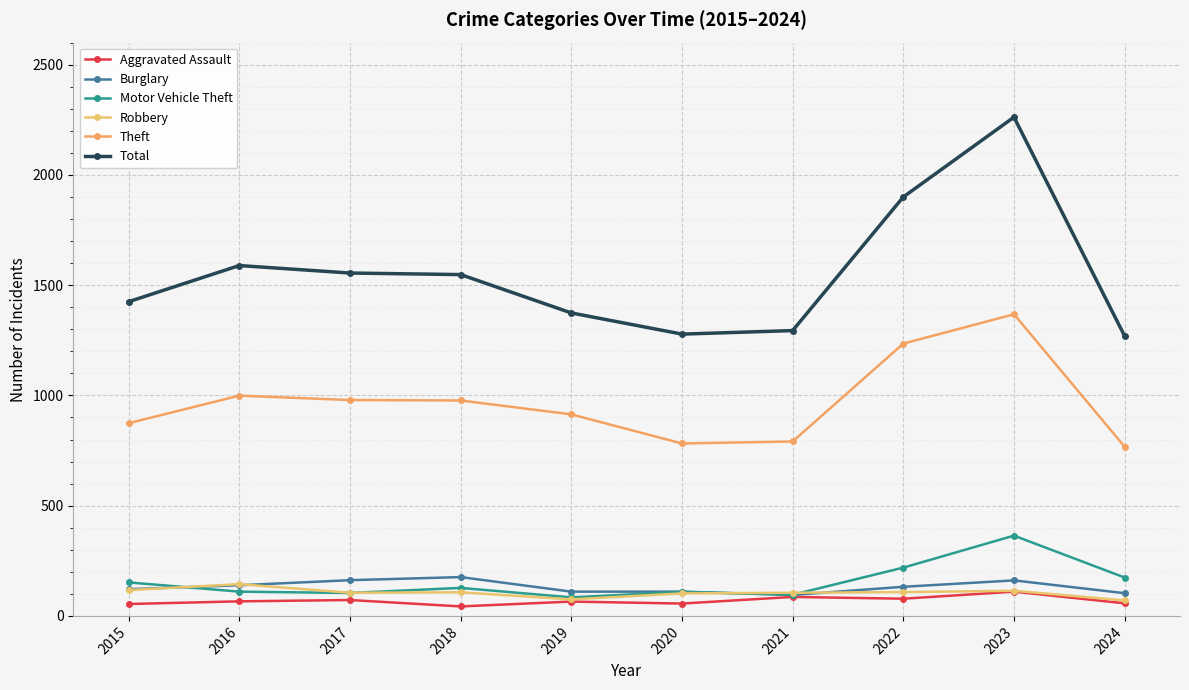

How many distinct data groups are displayed?

6